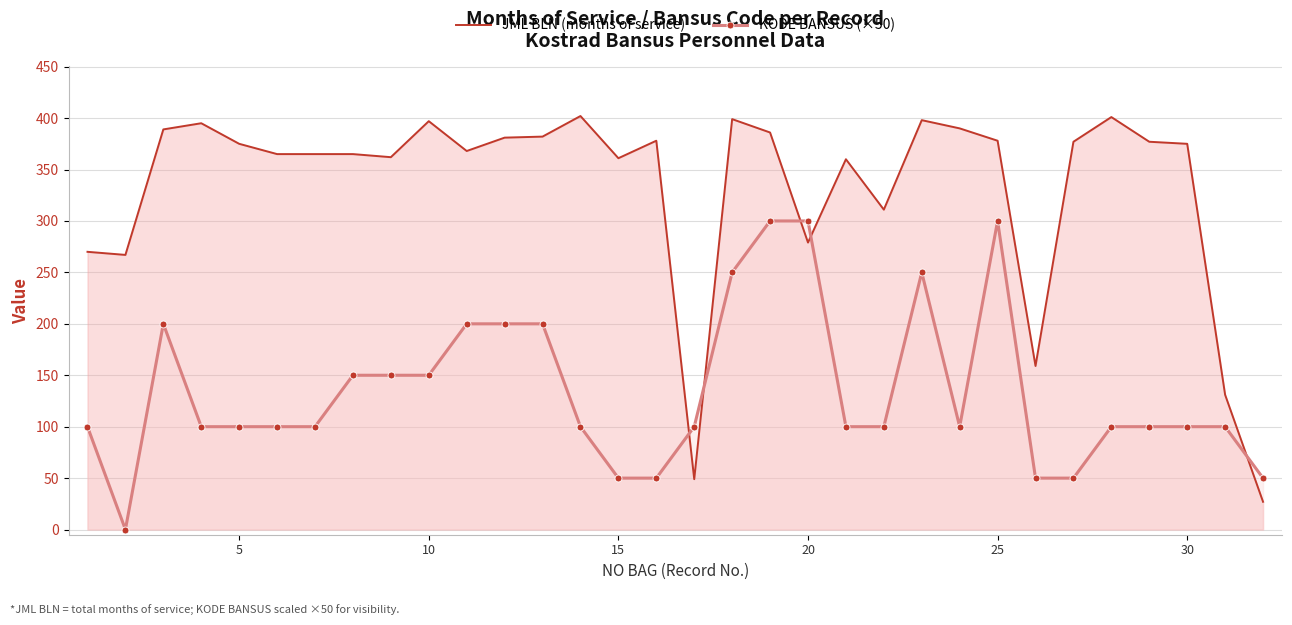

What is the difference between the maximum and minimum values in the JML BLN (months of service) series?

375